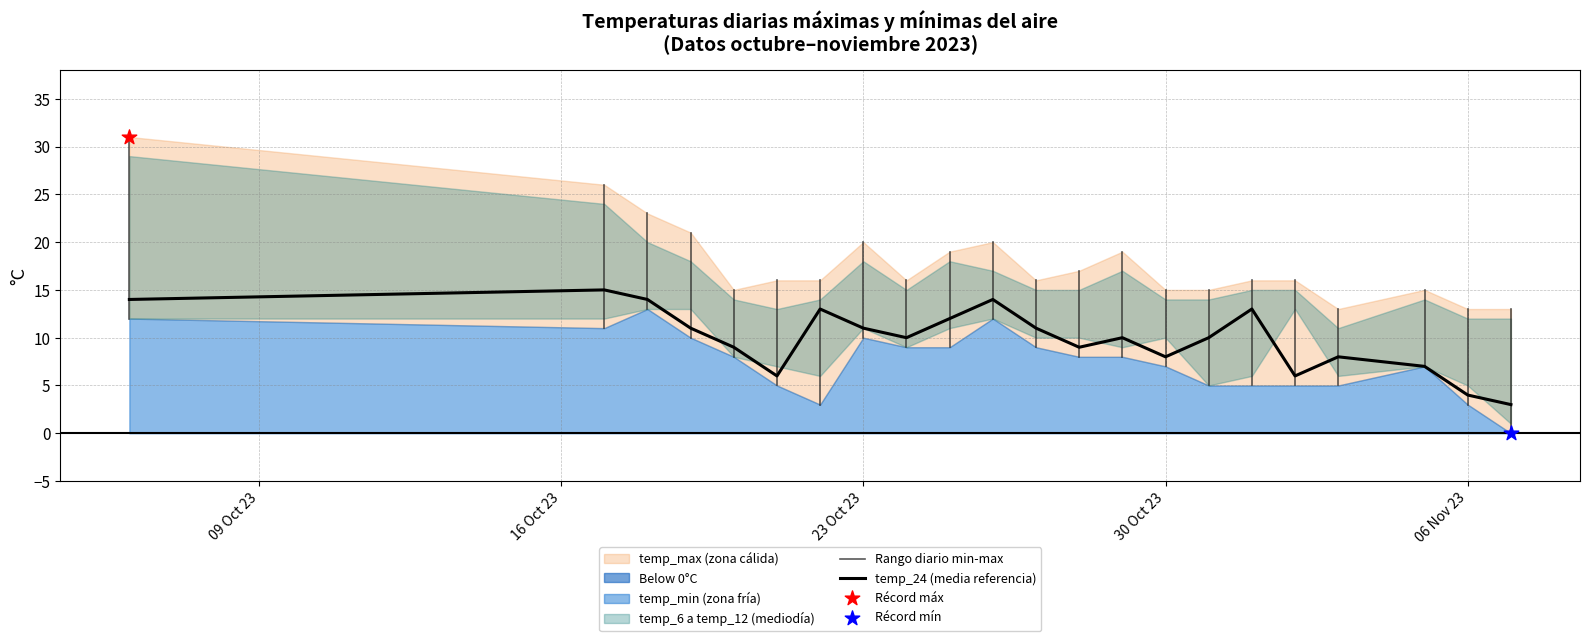

Which series reaches the maximum Y coordinate?

temp_max